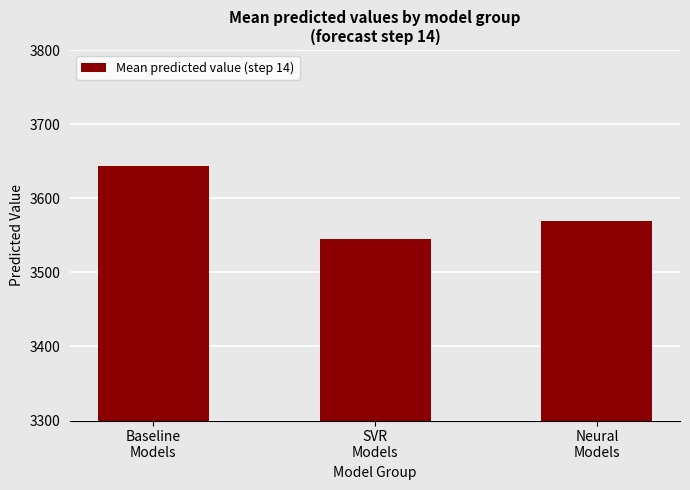

What is the greatest value displayed?

3644.0